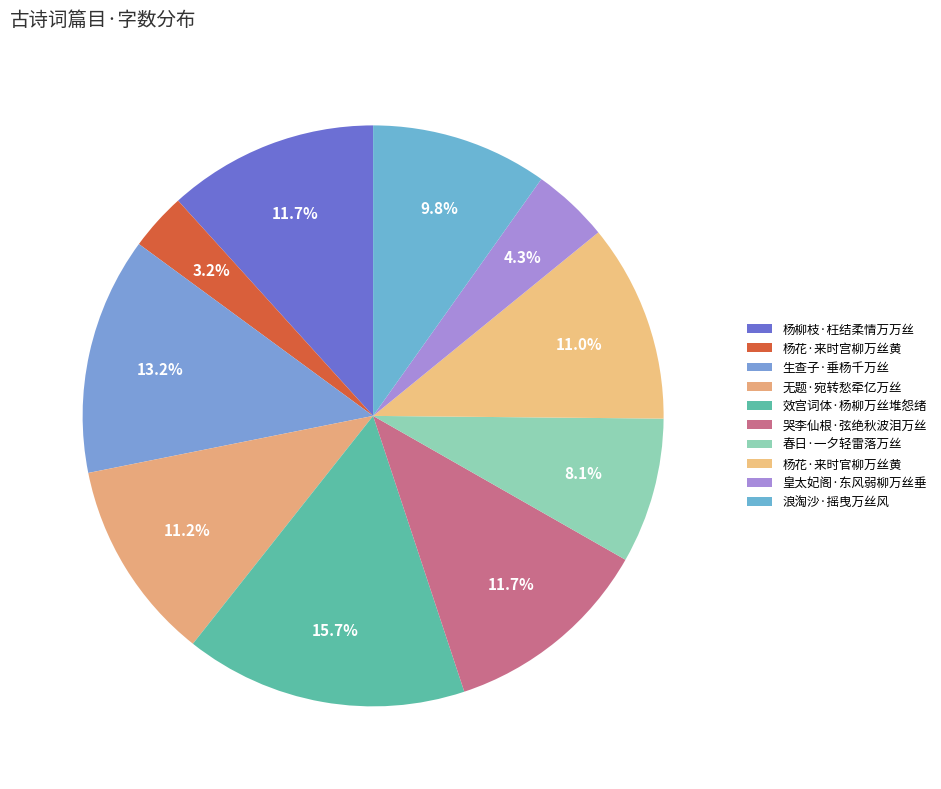

Count the number of slices in the pie.

10